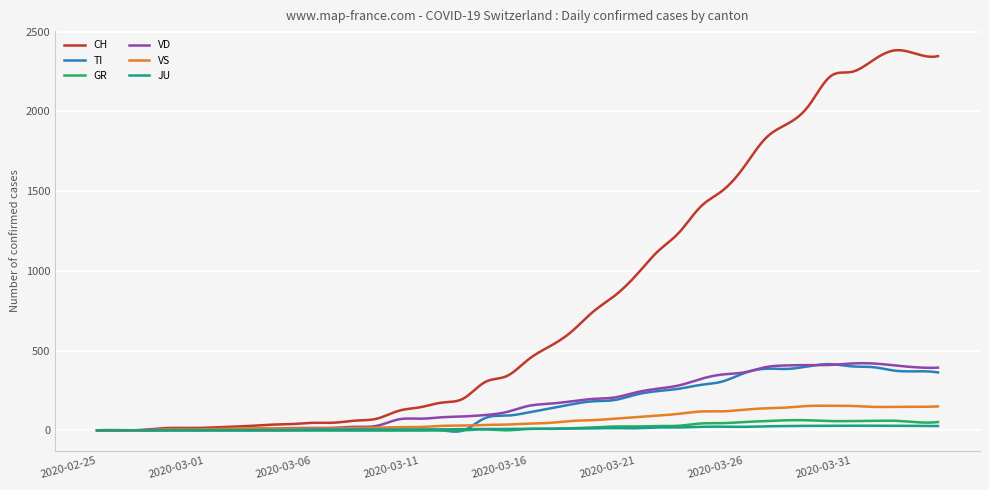

Which series has the largest total across all categories?

CH